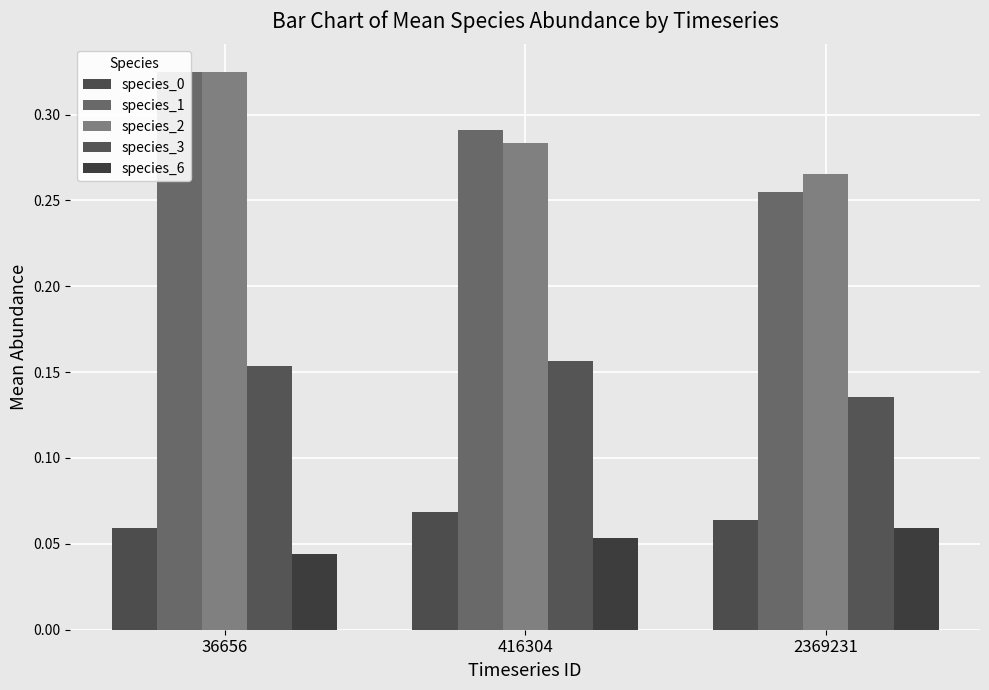

Between 2369231 and 416304, which is larger?

416304